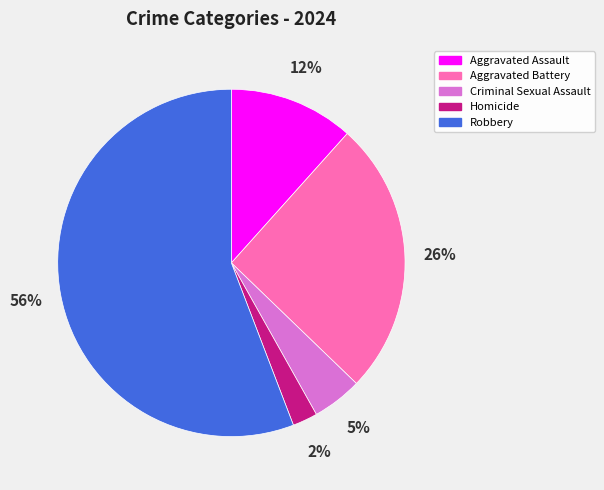

Count the number of slices in the pie.

5